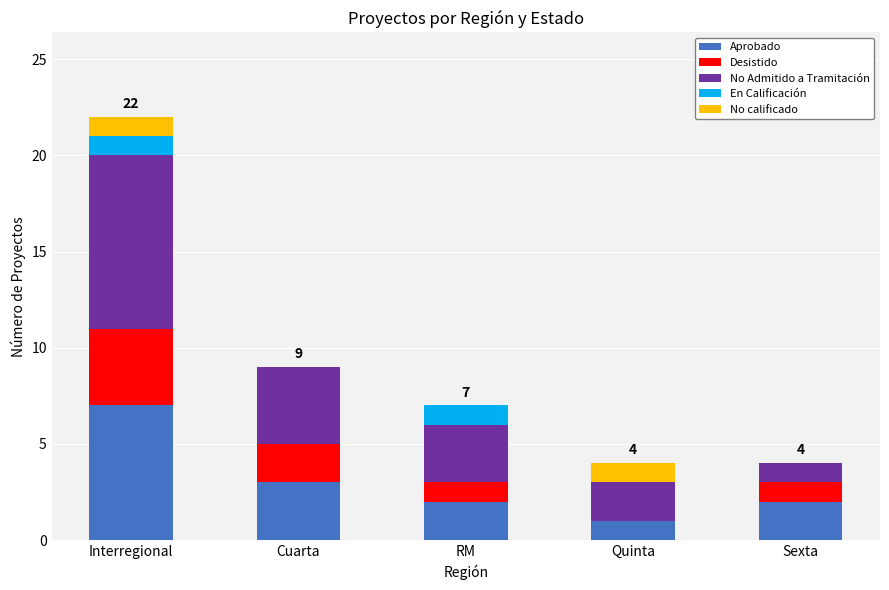

Is it true that Aprobado equals 5 at Interregional?

False